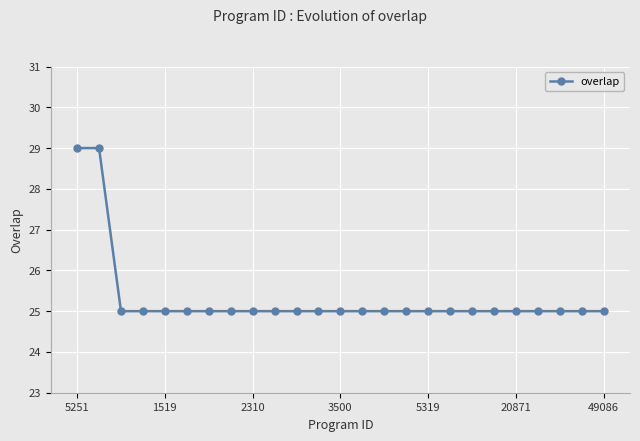

What is the difference between the maximum and minimum values?

4